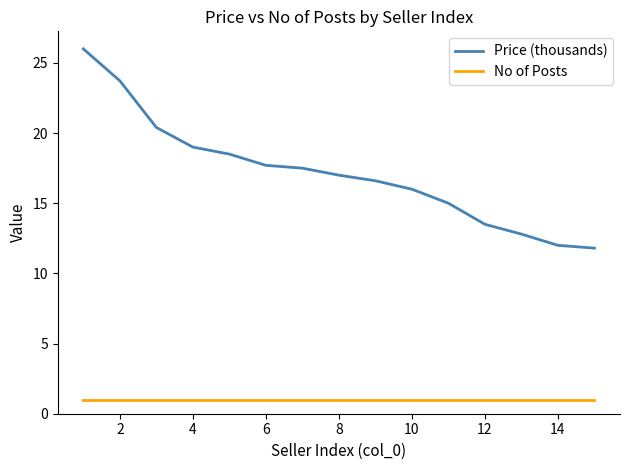

What is the highest value of the No of Posts series?

1.0